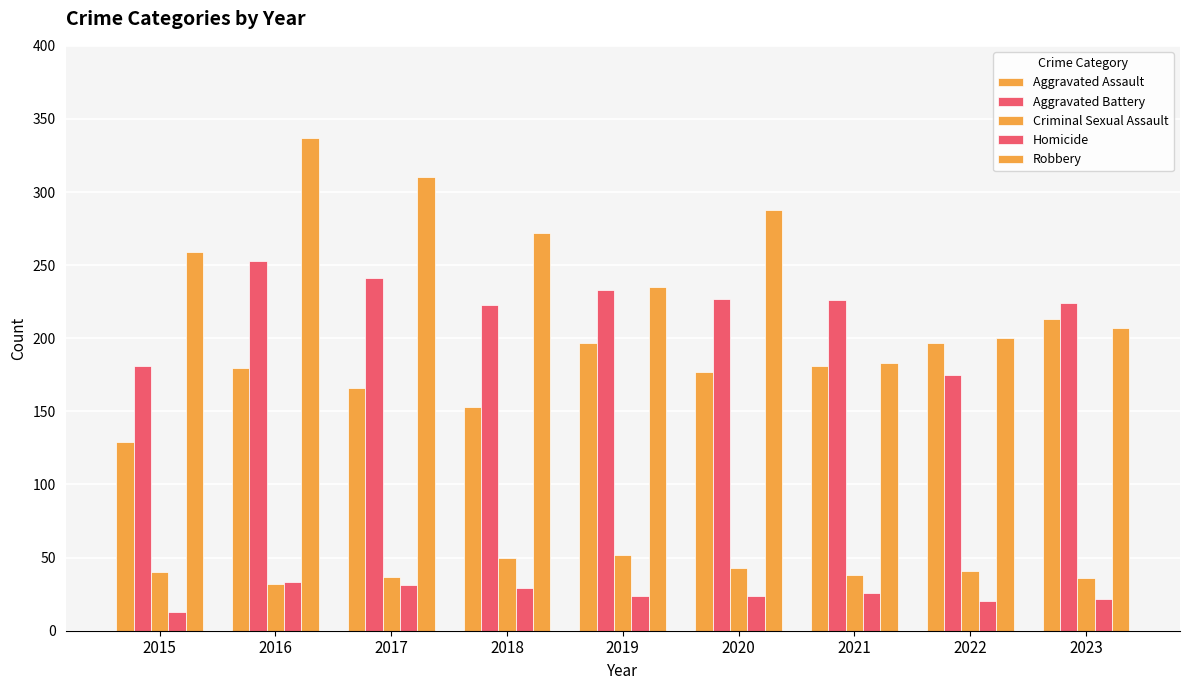

What is the average value of the Aggravated Assault series?

177